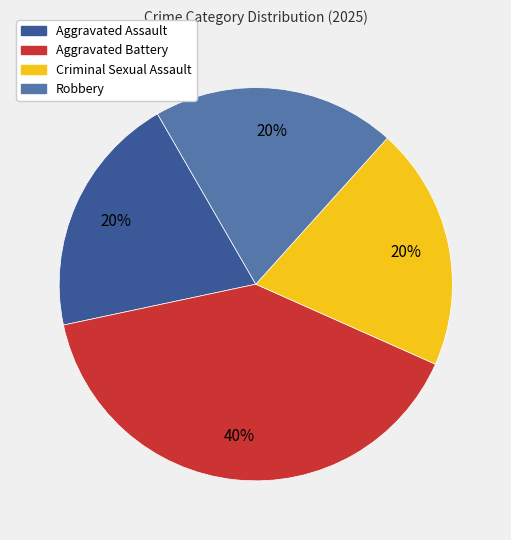

How many slices are in this pie chart?

4